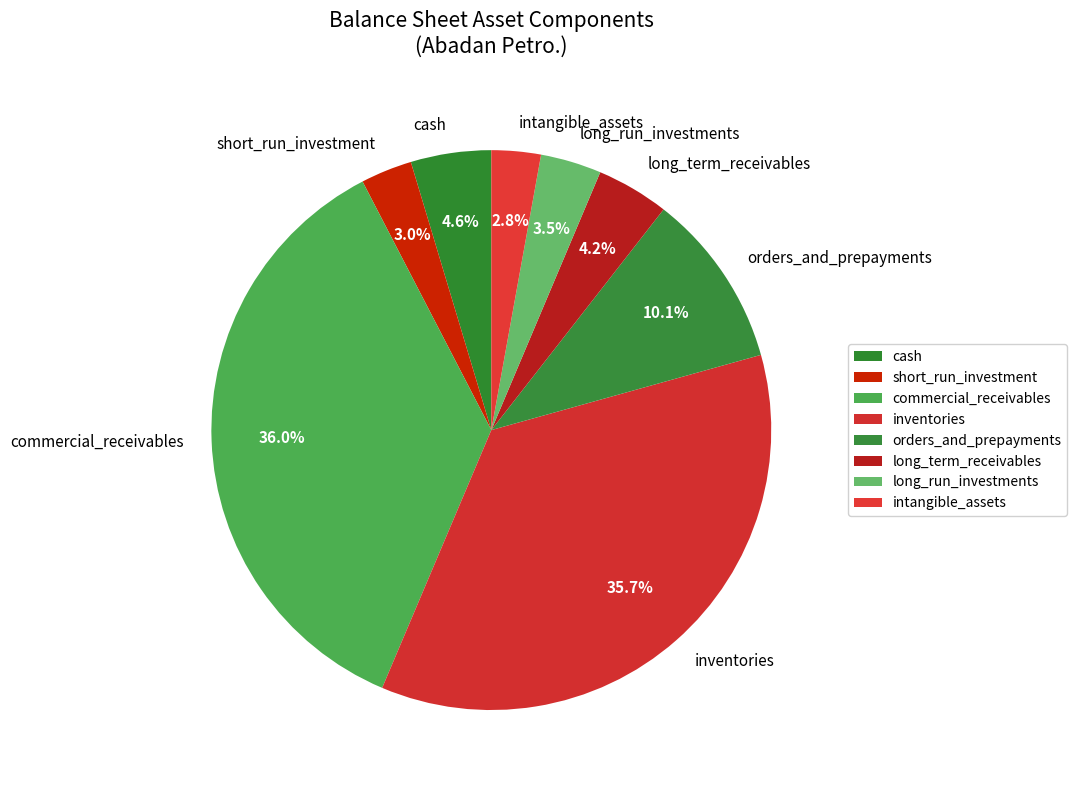

What percentage is the intangible_assets slice, to the nearest percent?

3%